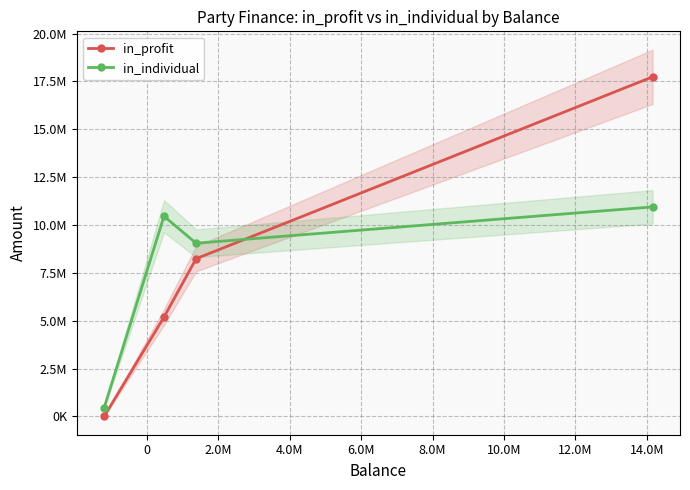

What is the difference between the highest and lowest values at 2.0M?

808939.4